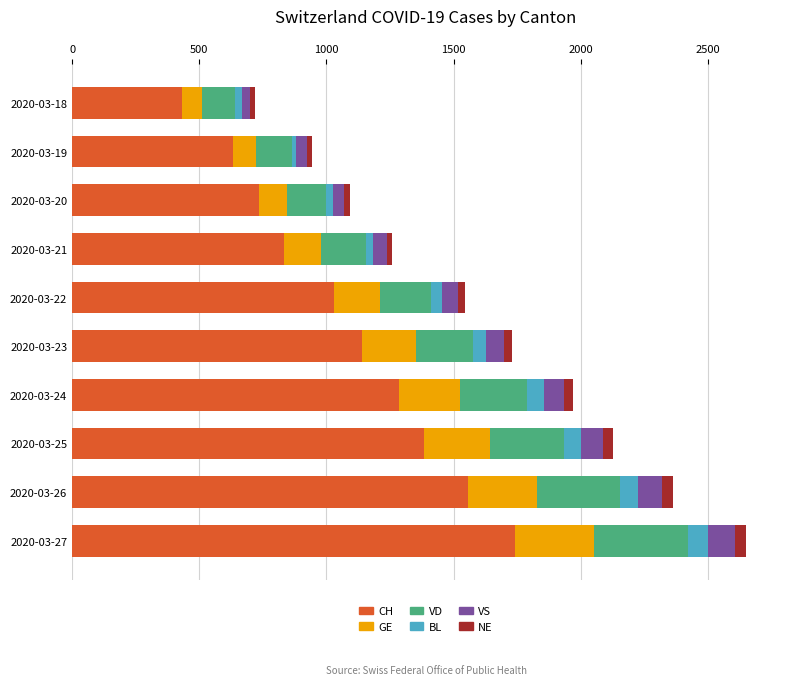

The value of CH at 2020-03-25 is 845. True or false?

False